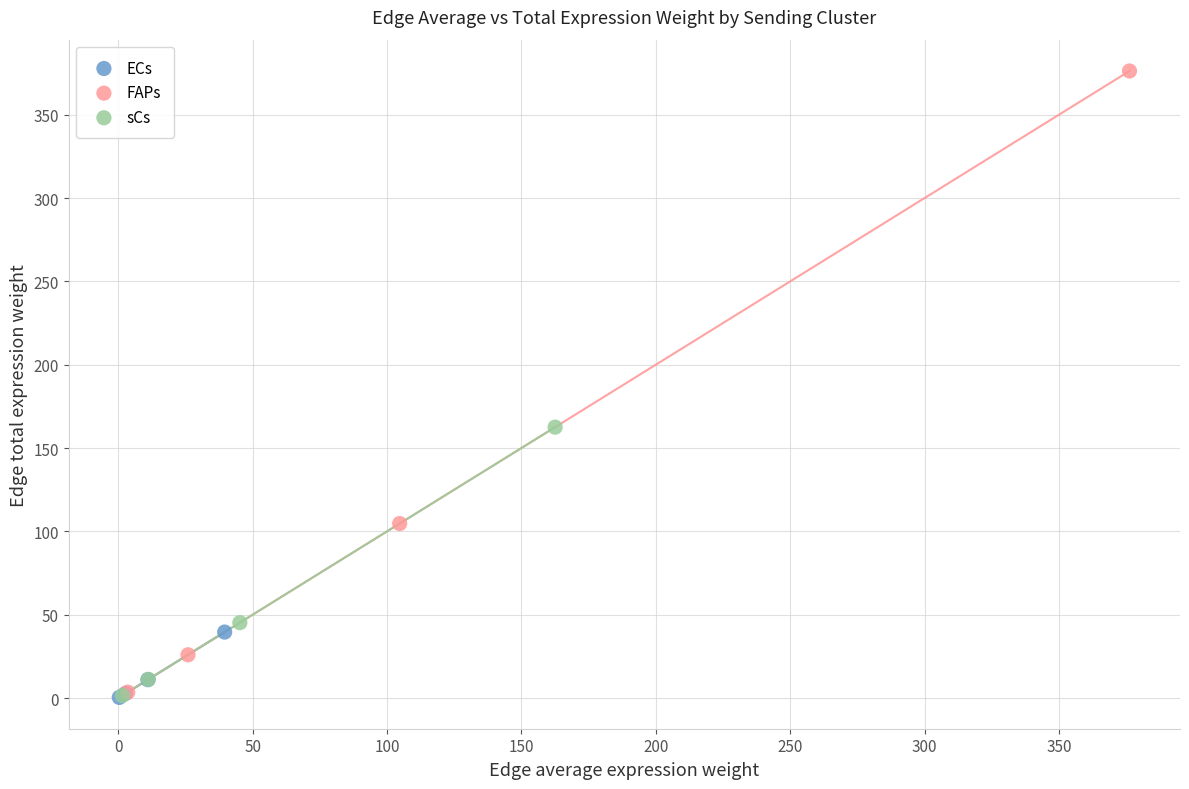

Which series has the widest spread of Y values?

FAPs